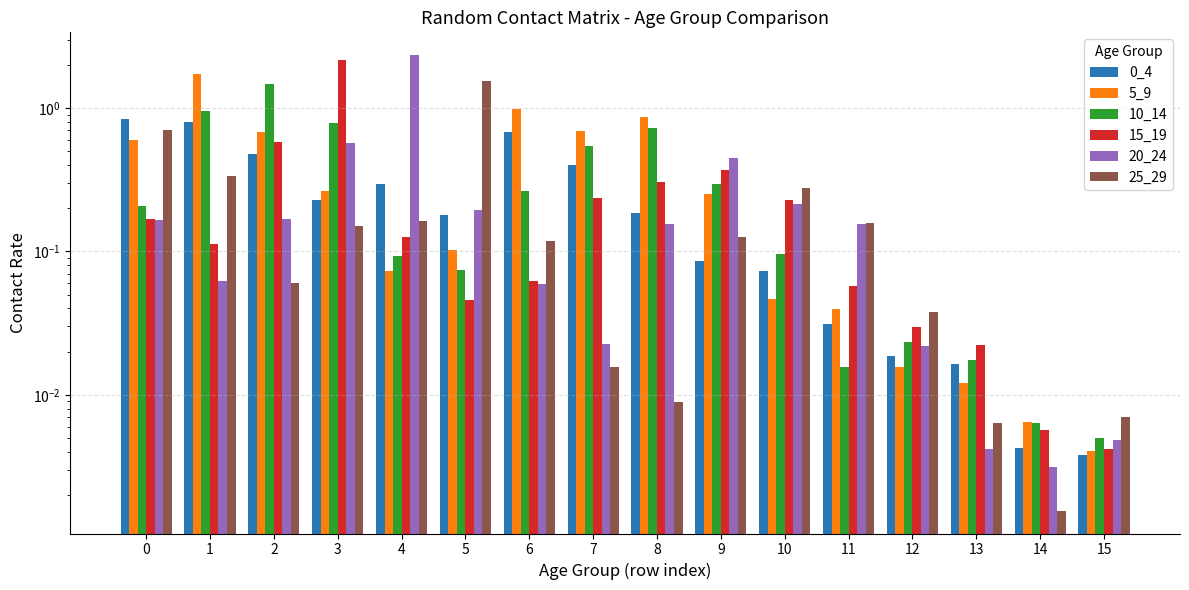

What are all the series names shown in the legend?

0_4, 5_9, 10_14, 15_19, 20_24, 25_29